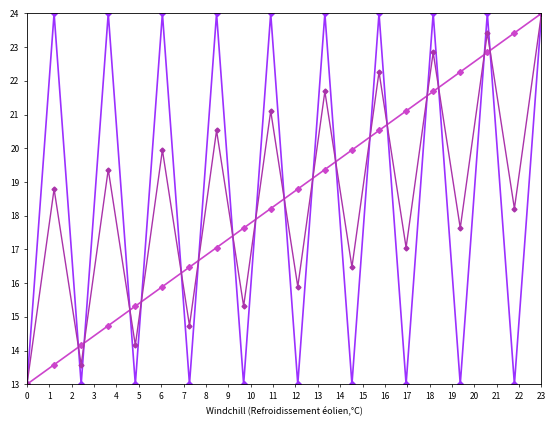

What is the greatest value displayed?

24.0